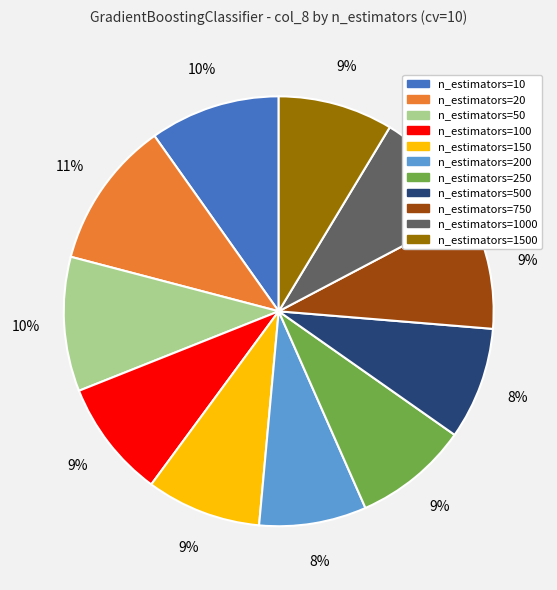

To the nearest percent, what is the difference between the largest and smallest slice percentages?

3%